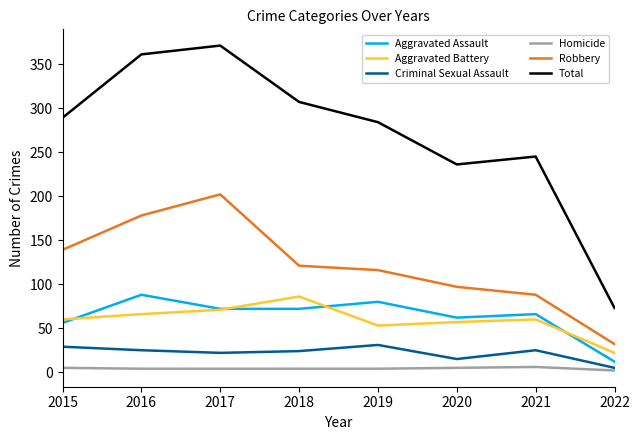

What are all the series names shown in the legend?

Aggravated Assault, Aggravated Battery, Criminal Sexual Assault, Homicide, Robbery, Total